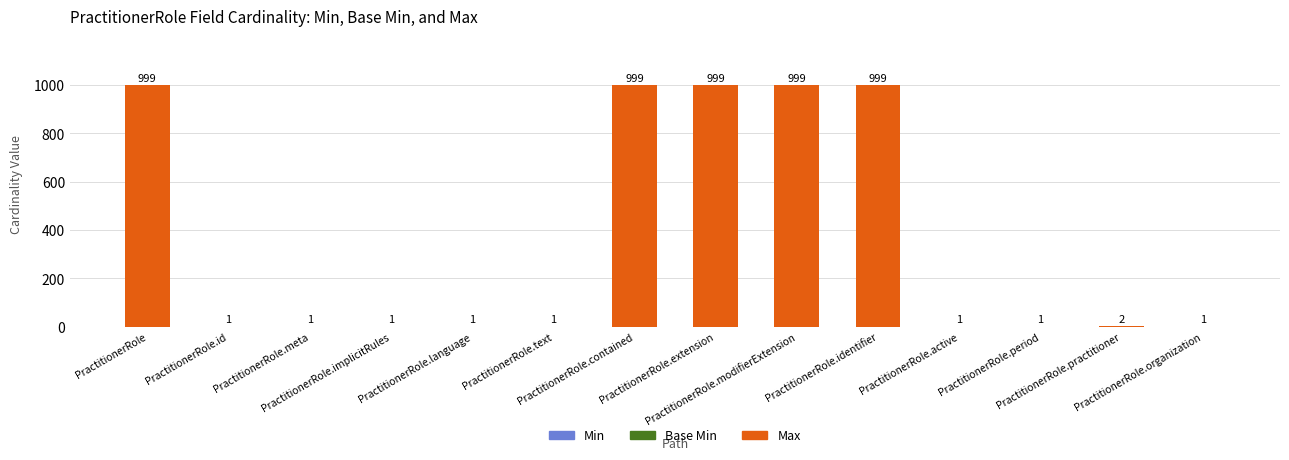

How many distinct data groups are displayed?

2